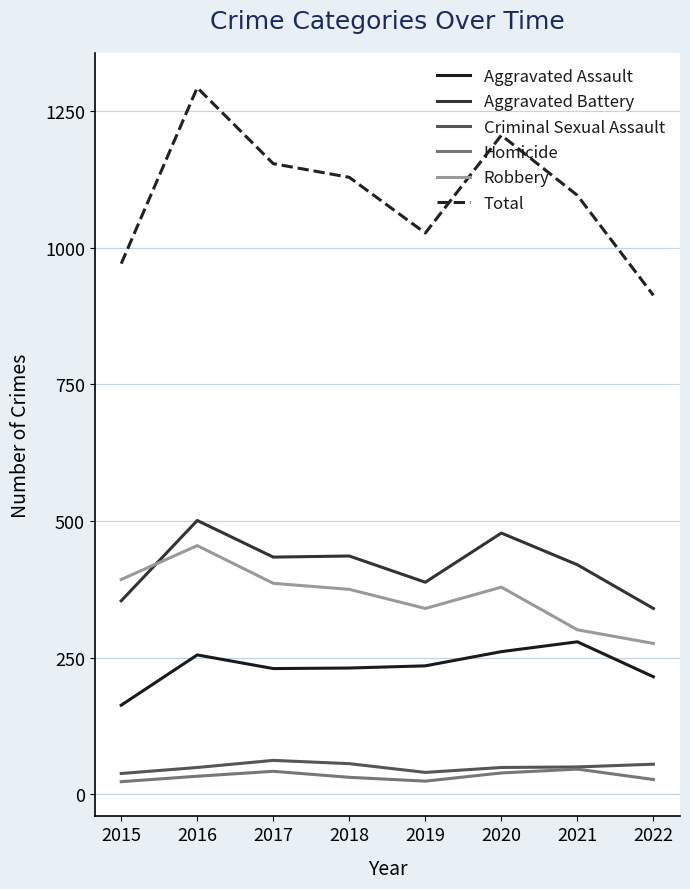

At how many categories does at least one series exceed 292?

8